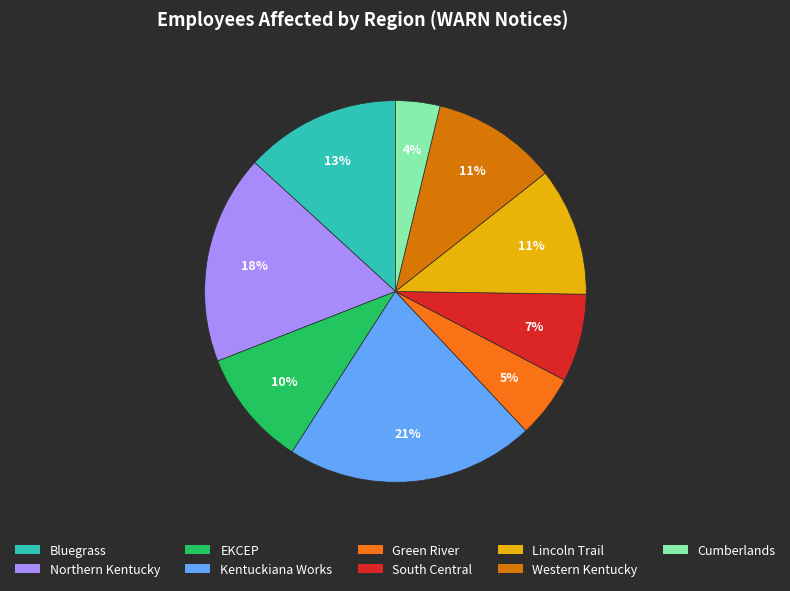

Is there a majority slice in this chart?

No